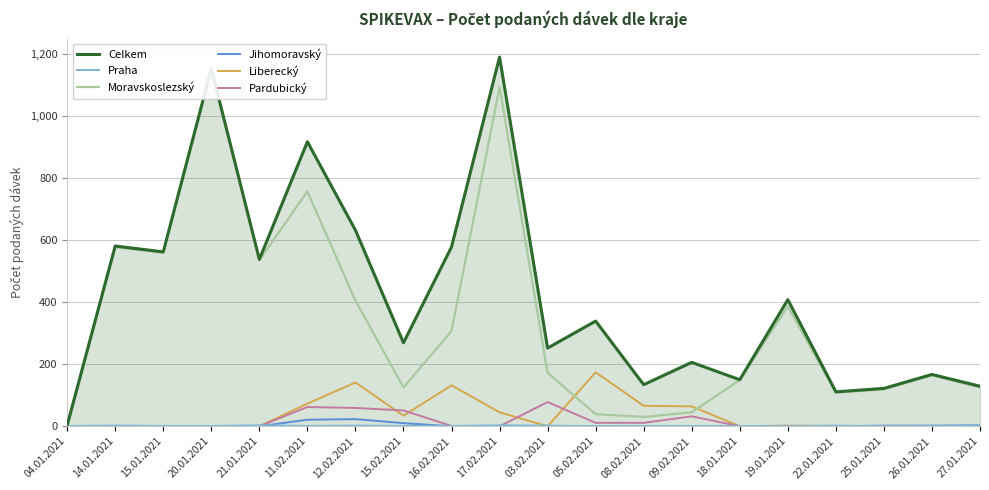

How many interior local valleys does the Moravskoslezský series have?

5